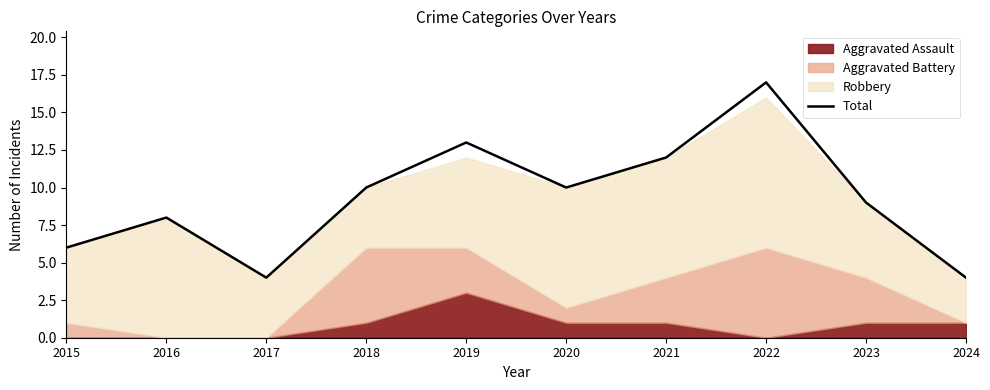

The chart shows a value of 30 at 2022. True or false?

False